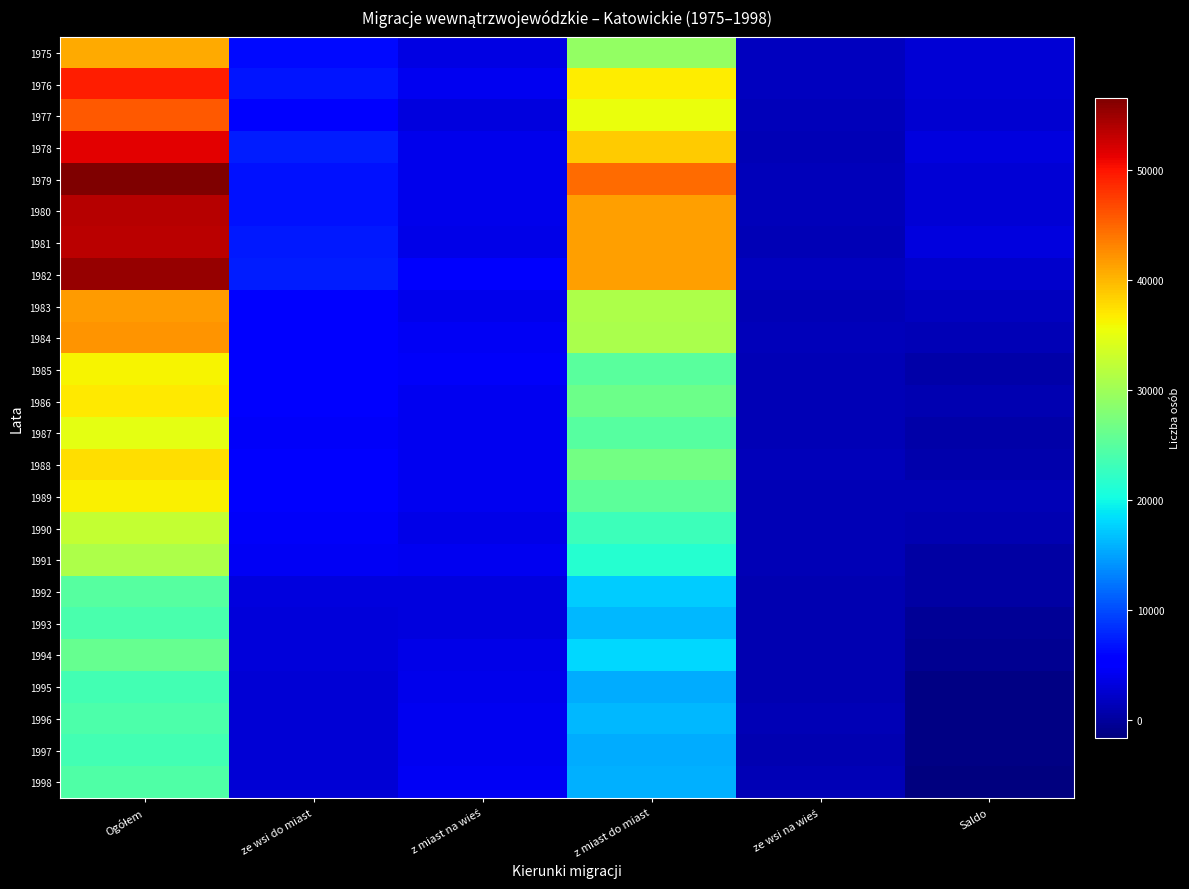

Reading left to right, what are all the values shown in this chart?

1975: Ogółem=40704	ze wsi do miast=6296	z miast na wieś=3464	z miast do miast=29278	ze wsi na wieś=1666	Saldo=2832
1976: Ogółem=49521	ze wsi do miast=6972	z miast na wieś=4170	z miast do miast=36652	ze wsi na wieś=1727	Saldo=2802
1977: Ogółem=45768	ze wsi do miast=5843	z miast na wieś=3241	z miast do miast=35289	ze wsi na wieś=1395	Saldo=2602
1978: Ogółem=51451	ze wsi do miast=7327	z miast na wieś=3970	z miast do miast=38669	ze wsi na wieś=1185	Saldo=3357
1979: Ogółem=56602	ze wsi do miast=6722	z miast na wieś=3907	z miast do miast=44598	ze wsi na wieś=1375	Saldo=2815
1980: Ogółem=53651	ze wsi do miast=6786	z miast na wieś=3894	z miast do miast=41486	ze wsi na wieś=1485	Saldo=2892
1981: Ogółem=53626	ze wsi do miast=7128	z miast na wieś=3806	z miast do miast=41416	ze wsi na wieś=1276	Saldo=3322
1982: Ogółem=55327	ze wsi do miast=7297	z miast na wieś=4883	z miast do miast=41558	ze wsi na wieś=1589	Saldo=2414
1983: Ogółem=41756	ze wsi do miast=5608	z miast na wieś=3910	z miast do miast=30937	ze wsi na wieś=1301	Saldo=1698
1984: Ogółem=42148	ze wsi do miast=5657	z miast na wieś=4325	z miast do miast=30712	ze wsi na wieś=1454	Saldo=1332
1985: Ogółem=36350	ze wsi do miast=5202	z miast na wieś=4688	z miast do miast=25196	ze wsi na wieś=1264	Saldo=514
1986: Ogółem=36872	ze wsi do miast=5106	z miast na wieś=4126	z miast do miast=26379	ze wsi na wieś=1261	Saldo=980
1987: Ogółem=34917	ze wsi do miast=4652	z miast na wieś=4084	z miast do miast=24845	ze wsi na wieś=1336	Saldo=568
1988: Ogółem=37618	ze wsi do miast=5084	z miast na wieś=4289	z miast do miast=26863	ze wsi na wieś=1382	Saldo=795
1989: Ogółem=36383	ze wsi do miast=5395	z miast na wieś=4273	z miast do miast=25445	ze wsi na wieś=1270	Saldo=1122
1990: Ogółem=32711	ze wsi do miast=4686	z miast na wieś=3674	z miast do miast=23137	ze wsi na wieś=1274	Saldo=1012
1991: Ogółem=30995	ze wsi do miast=4303	z miast na wieś=4087	z miast do miast=21393	ze wsi na wieś=1212	Saldo=216
1992: Ogółem=24834	ze wsi do miast=3388	z miast na wieś=3176	z miast do miast=17276	ze wsi na wieś=994	Saldo=212
1993: Ogółem=23939	ze wsi do miast=3114	z miast na wieś=3379	z miast do miast=16351	ze wsi na wieś=1095	Saldo=-265
1994: Ogółem=26023	ze wsi do miast=3155	z miast na wieś=3674	z miast do miast=18167	ze wsi na wieś=1027	Saldo=-519
1995: Ogółem=23448	ze wsi do miast=2769	z miast na wieś=4047	z miast do miast=15617	ze wsi na wieś=1015	Saldo=-1278
1996: Ogółem=24294	ze wsi do miast=2732	z miast na wieś=4114	z miast do miast=16289	ze wsi na wieś=1159	Saldo=-1382
1997: Ogółem=23624	ze wsi do miast=2814	z miast na wieś=4078	z miast do miast=15660	ze wsi na wieś=1072	Saldo=-1264
1998: Ogółem=24432	ze wsi do miast=2871	z miast na wieś=4485	z miast do miast=15871	ze wsi na wieś=1205	Saldo=-1614